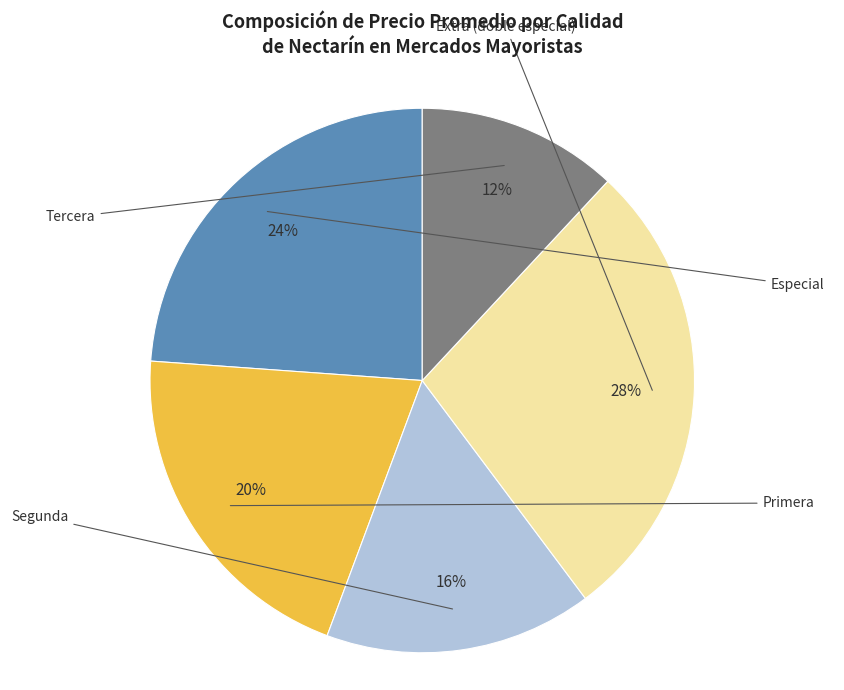

To the nearest percent, what portion does Especial represent?

24%